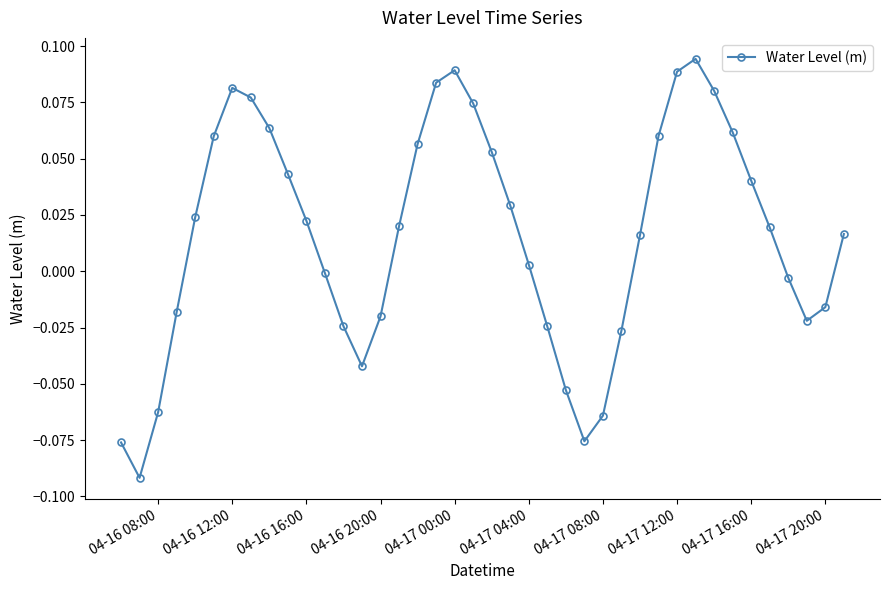

True or false: there are more than 1 points higher than both neighbors.

True